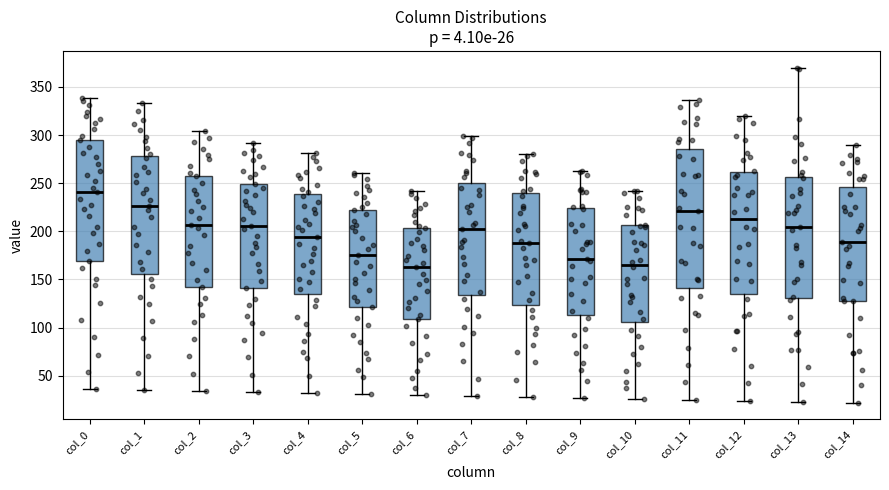

Comparing the boxes themselves (not the whiskers), which one is the tallest?

col_11